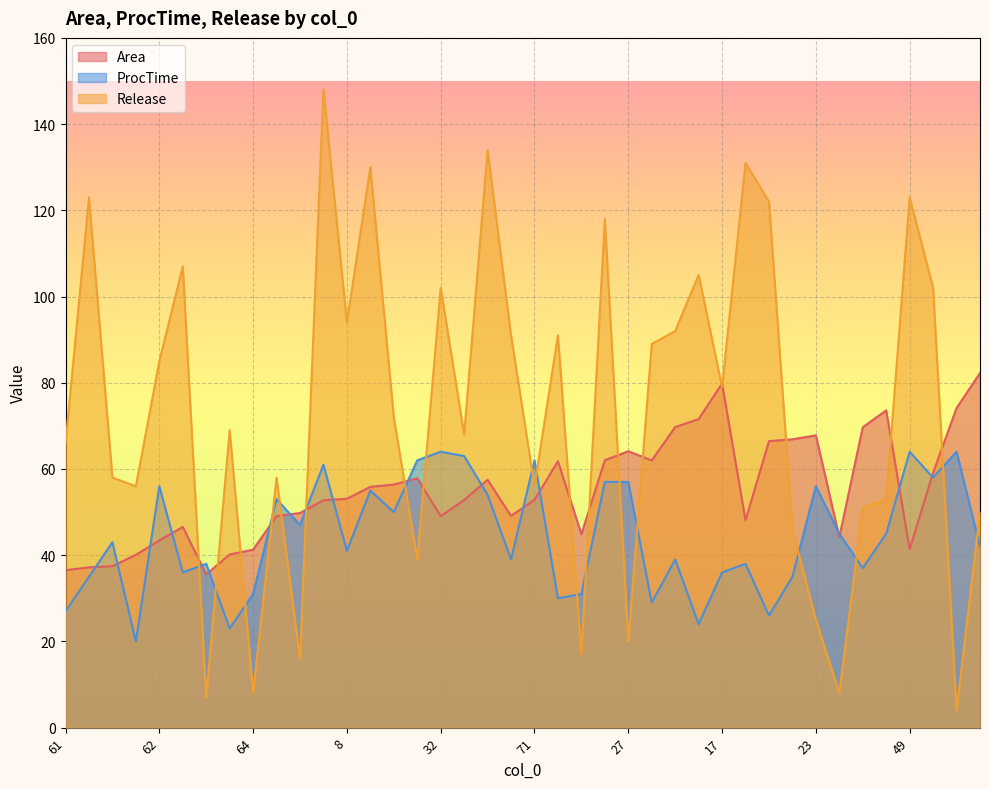

Reading left to right, transcribe all the data shown in this chart.

Area: 36.5	37.2	37.5	40.1	43.4	46.6	35.5	40.2	41.3	49.1	49.8	52.8	53.1	55.9	56.4	57.9	49.0	52.8	57.5	49.1	52.8	61.8	44.9	62.0	64.1	62.0	69.7	71.6	79.8	48.1	66.5	66.9	67.8	44.2	69.7	73.6	41.4	59.1	74.1	82.2
ProcTime: 27.0	35.0	43.0	20.0	56.0	36.0	38.0	23.0	31.0	53.0	47.0	61.0	41.0	55.0	50.0	62.0	64.0	63.0	54.0	39.0	62.0	30.0	31.0	57.0	57.0	29.0	39.0	24.0	36.0	38.0	26.0	35.0	56.0	45.0	37.0	45.0	64.0	58.0	64.0	42.0
Release: 66.0	123.0	58.0	56.0	85.0	107.0	7.0	69.0	8.0	58.0	16.0	148.0	94.0	130.0	72.0	39.0	102.0	68.0	134.0	91.0	56.0	91.0	17.0	118.0	20.0	89.0	92.0	105.0	79.0	131.0	122.0	46.0	25.0	8.0	51.0	53.0	123.0	102.0	4.0	50.0